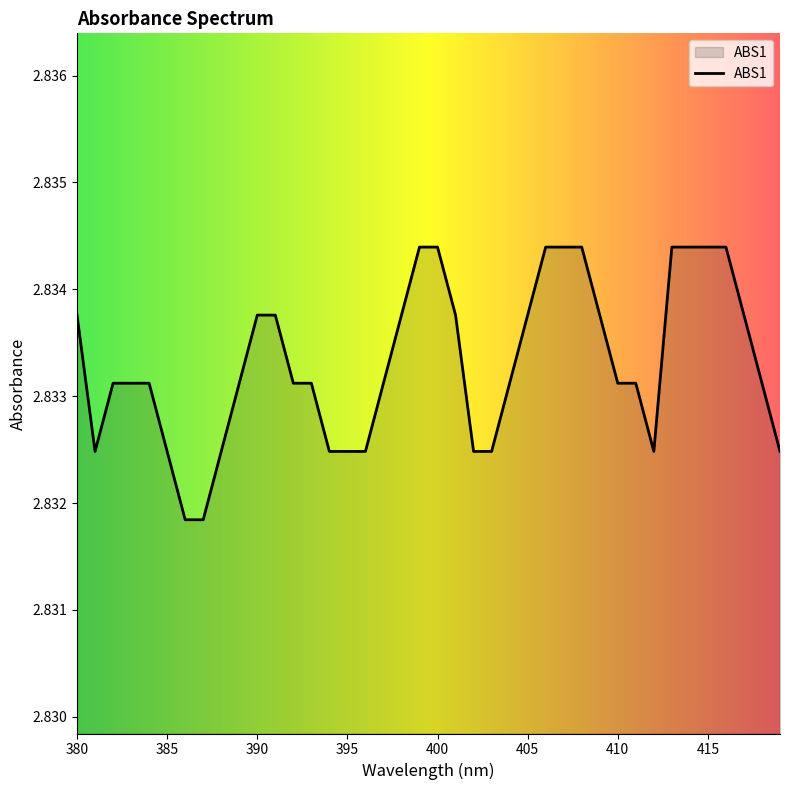

List the labels in order of value, smallest first.

386, 387, 381, 385, 388, 394, 395, 396, 402, 403, 412, 419, 382, 383, 384, 389, 392, 393, 397, 404, 410, 411, 418, 380, 390, 391, 398, 401, 405, 409, 417, 399, 400, 406, 407, 408, 413, 414, 415, 416